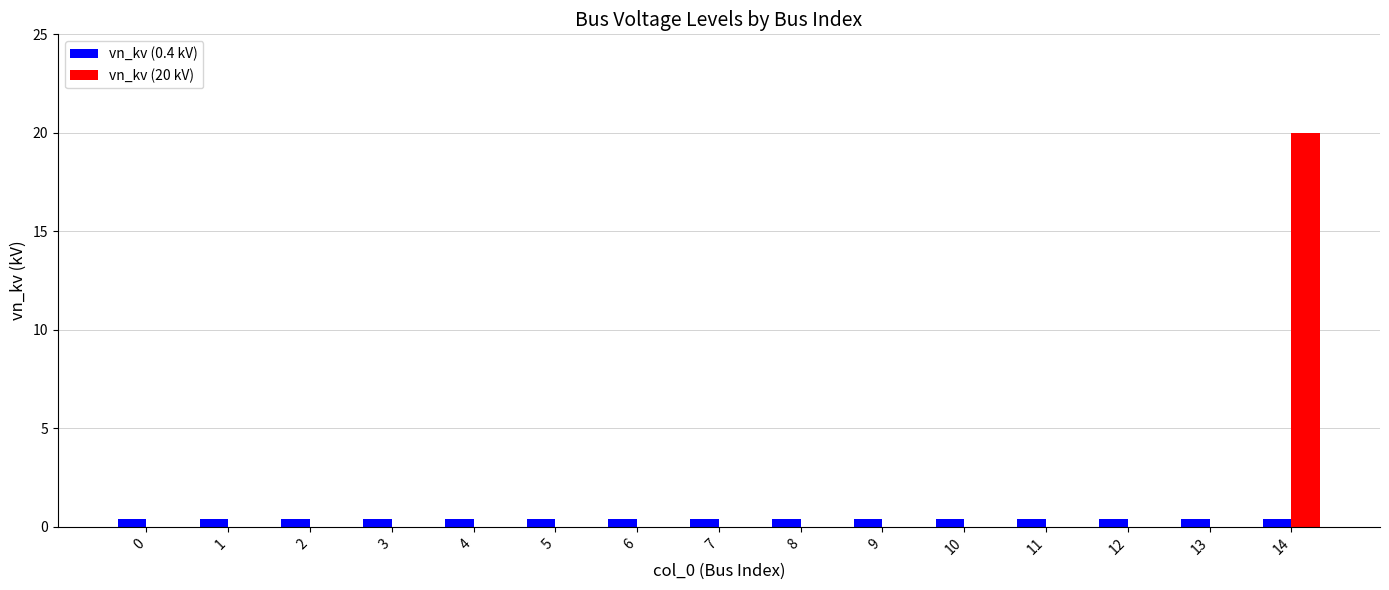

The value of vn_kv (20 kV) at 5 is 0.0. True or false?

True